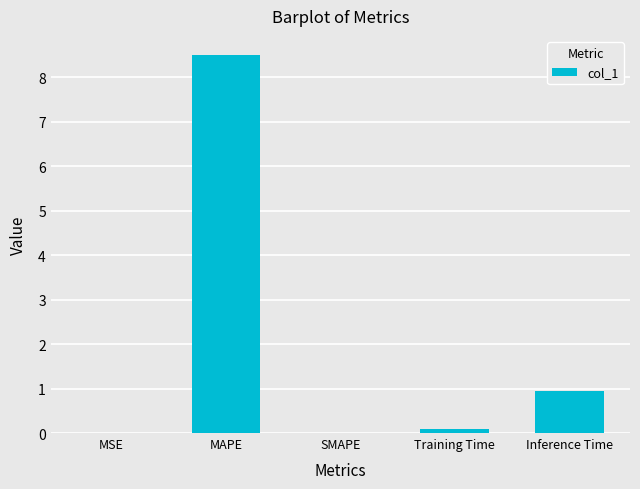

Are the bars horizontal?

No